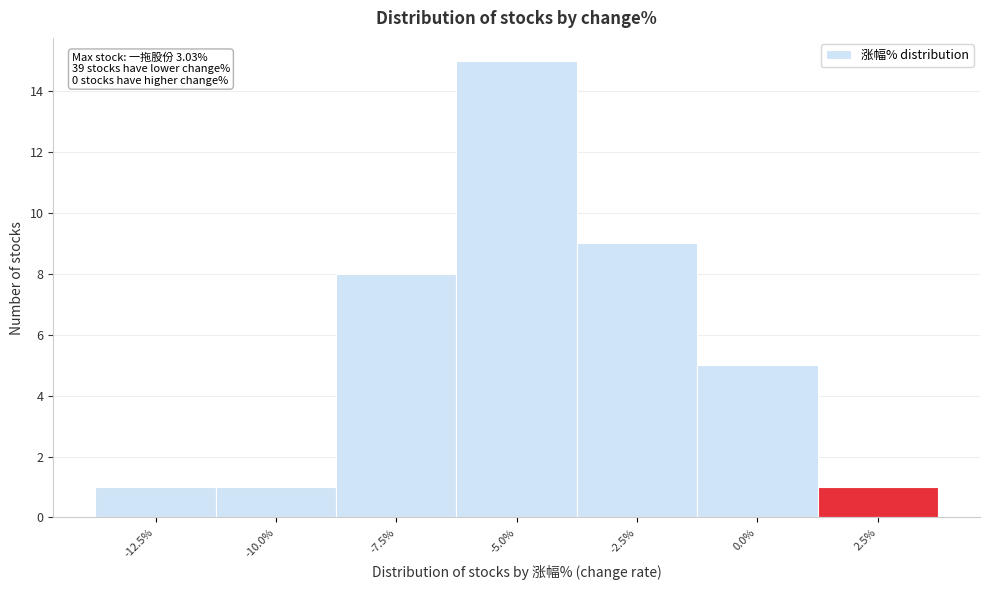

Reading left to right, list all the values displayed in this chart.

-12.5%=1	-10.0%=1	-7.5%=8	-5.0%=15	-2.5%=9	0.0%=5	2.5%=1